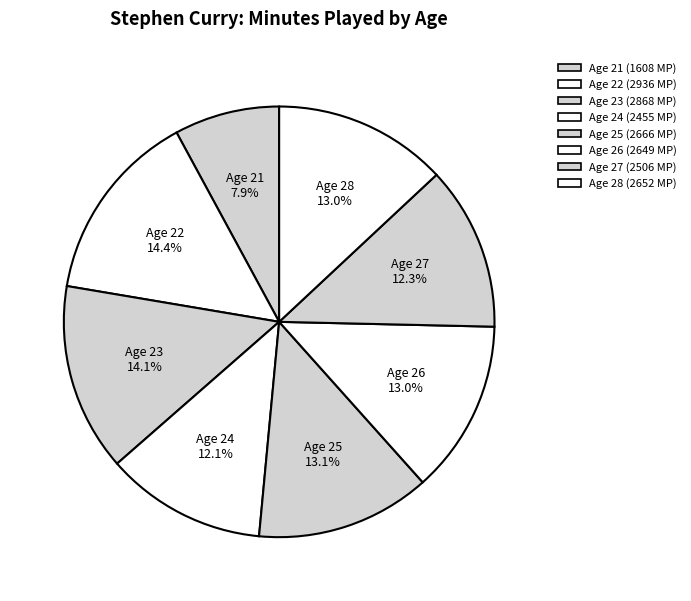

What is the ratio of the value at Age 26 to the value at Age 23?

0.9